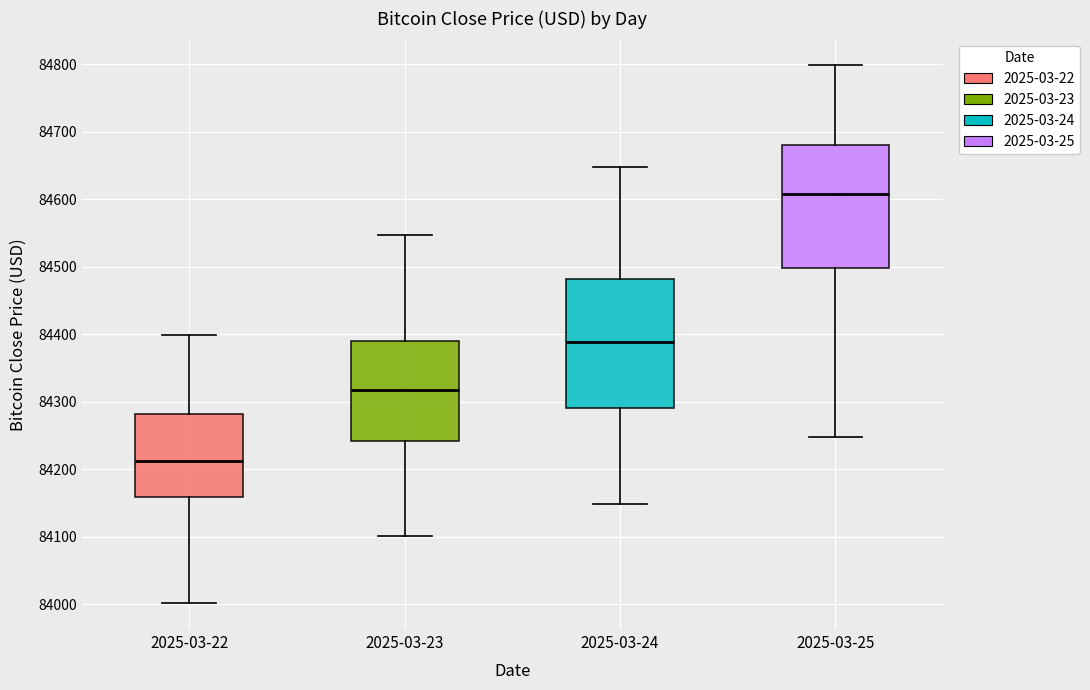

Which box's median line is the highest?

2025-03-25